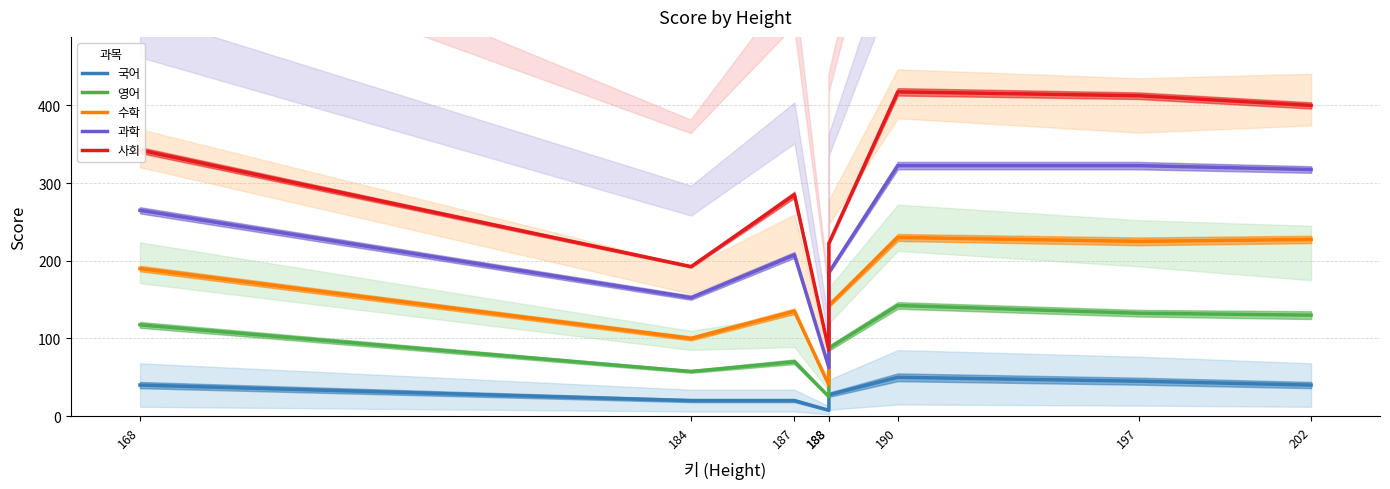

What is the difference between the maximum and minimum values in the 국어 series?

42.5